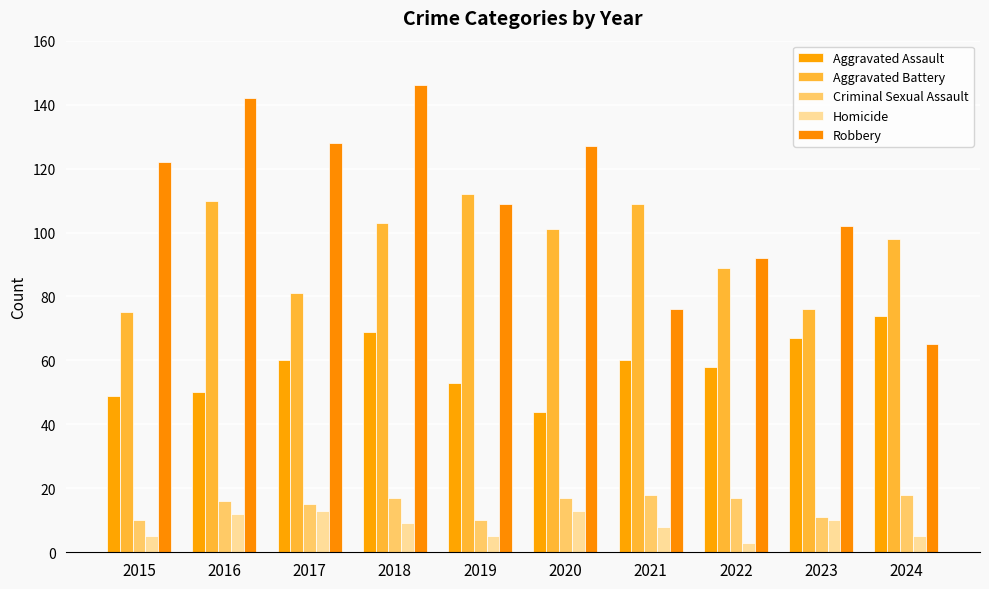

What is the difference between the maximum and minimum values in the Homicide series?

10